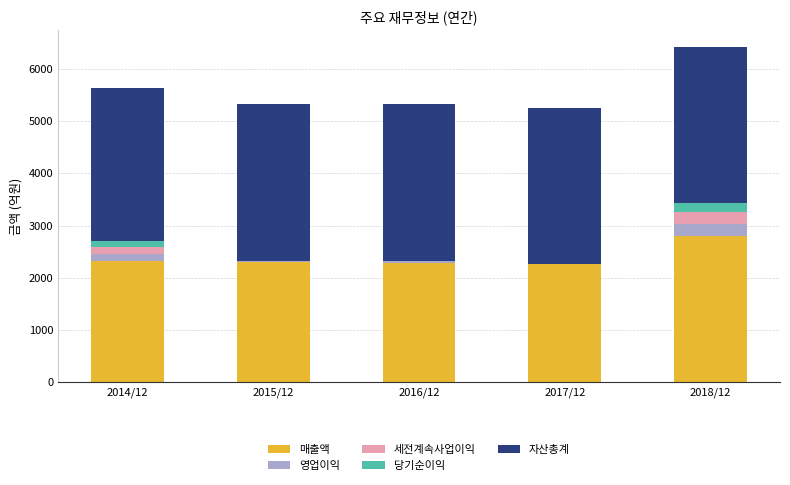

What is the sum of the 자산총계 values at 2017/12 and 2018/12?

5979